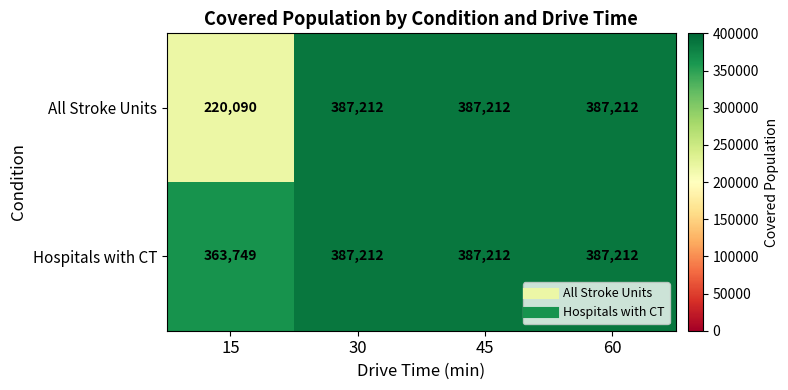

Which series has the largest range (max minus min)?

All Stroke Units